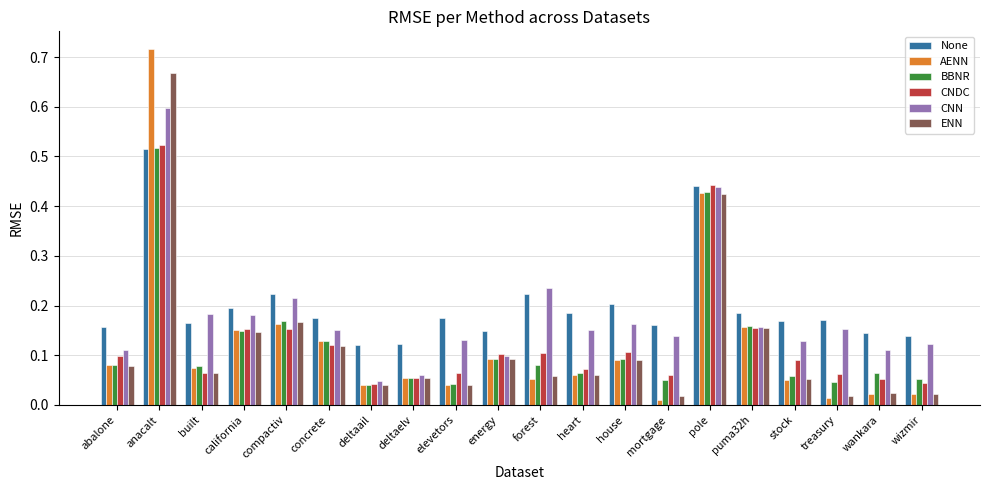

What is the sum of all AENN values?

2.4